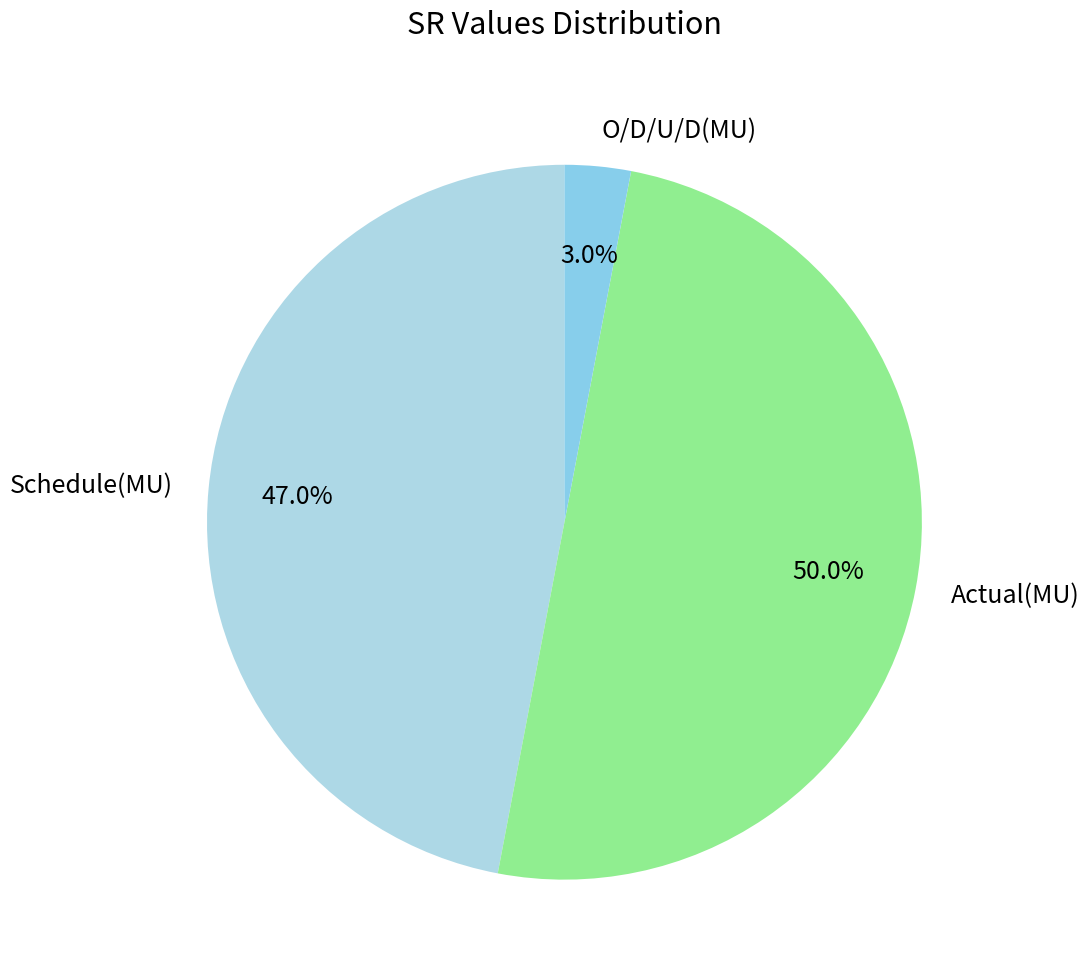

Does O/D/U/D(MU) account for over 50% of the chart?

No